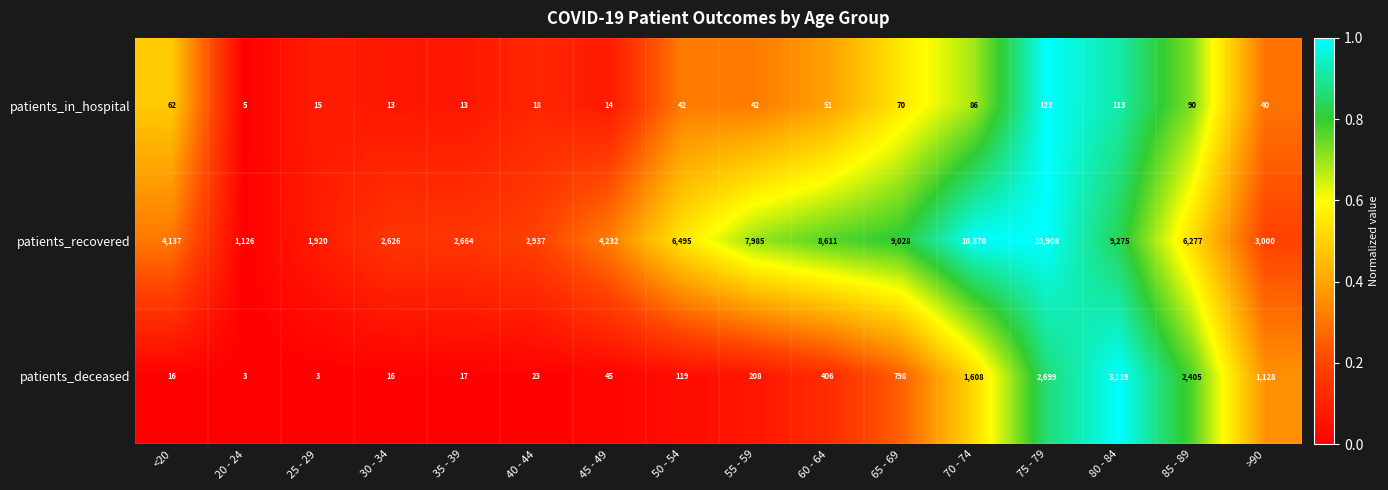

How many distinct data groups are displayed?

3